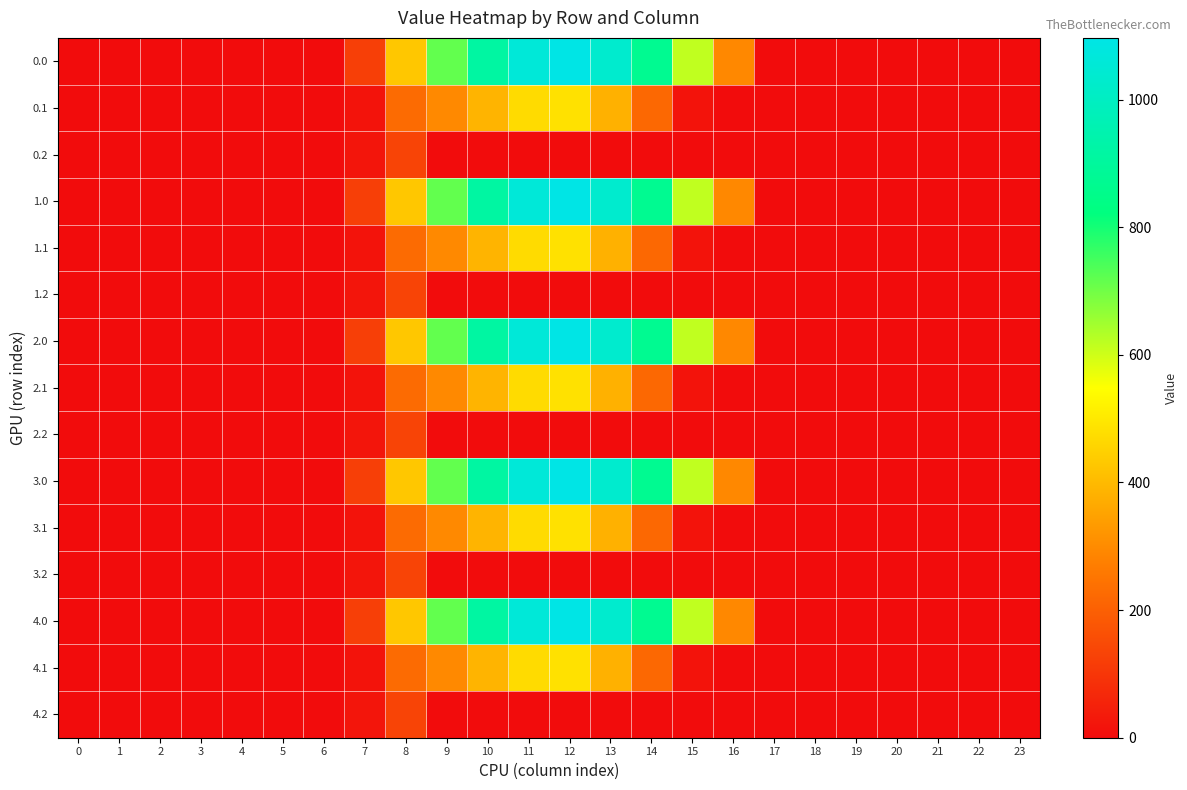

Rank the series at 0 from lowest to highest value.

0.0, 0.1, 0.2, 1.0, 1.1, 1.2, 2.0, 2.1, 2.2, 3.0, 3.1, 3.2, 4.0, 4.1, 4.2